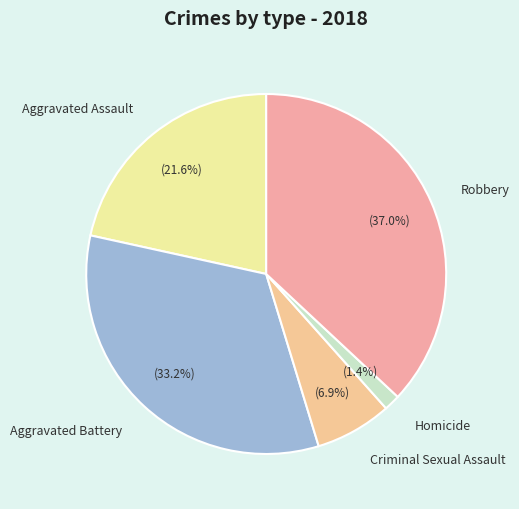

Is it true that Aggravated Assault is 31% of the pie?

False